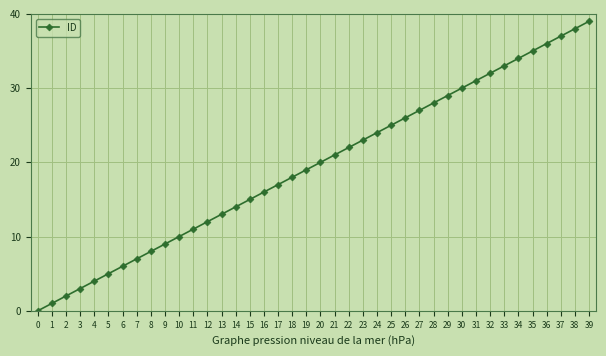

True or false: there are more than 0 points higher than both neighbors.

False